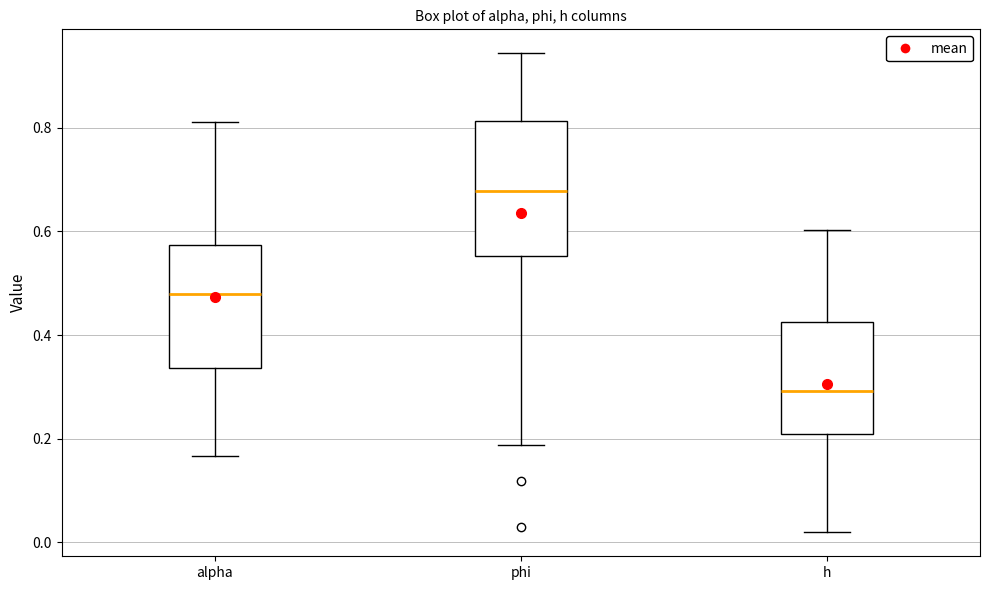

Reading left to right, read every box against the y-axis: the position of its median line, the range the box covers, and the ends of its whiskers. The values are not printed on the chart, so give them approximately, as read against the axis.

alpha: median 0.48, box 0.34 to 0.58, whiskers 0.16 to 0.82
phi: median 0.68, box 0.56 to 0.82, whiskers 0.18 to 0.94
h: median 0.30, box 0.20 to 0.42, whiskers 0.02 to 0.60